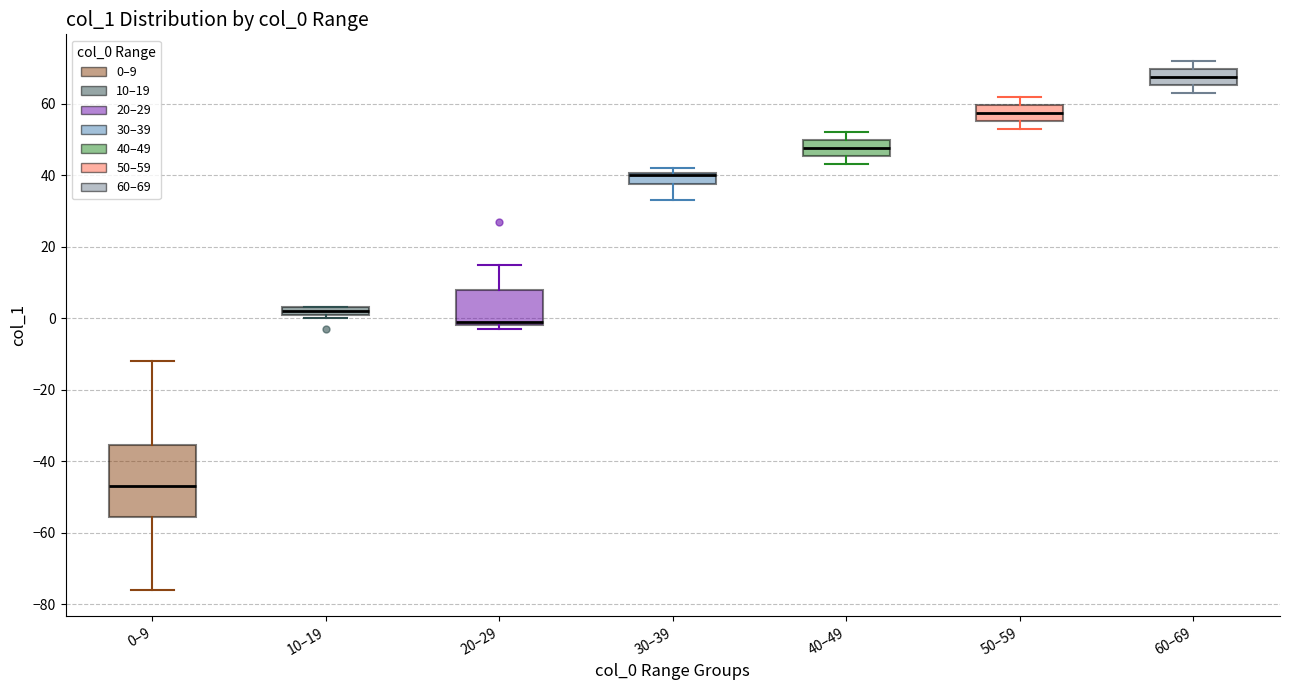

Where is the lower edge of the box for 30–39 on the y-axis? The values are not printed on the chart, so give them approximately, as read against the axis.

38